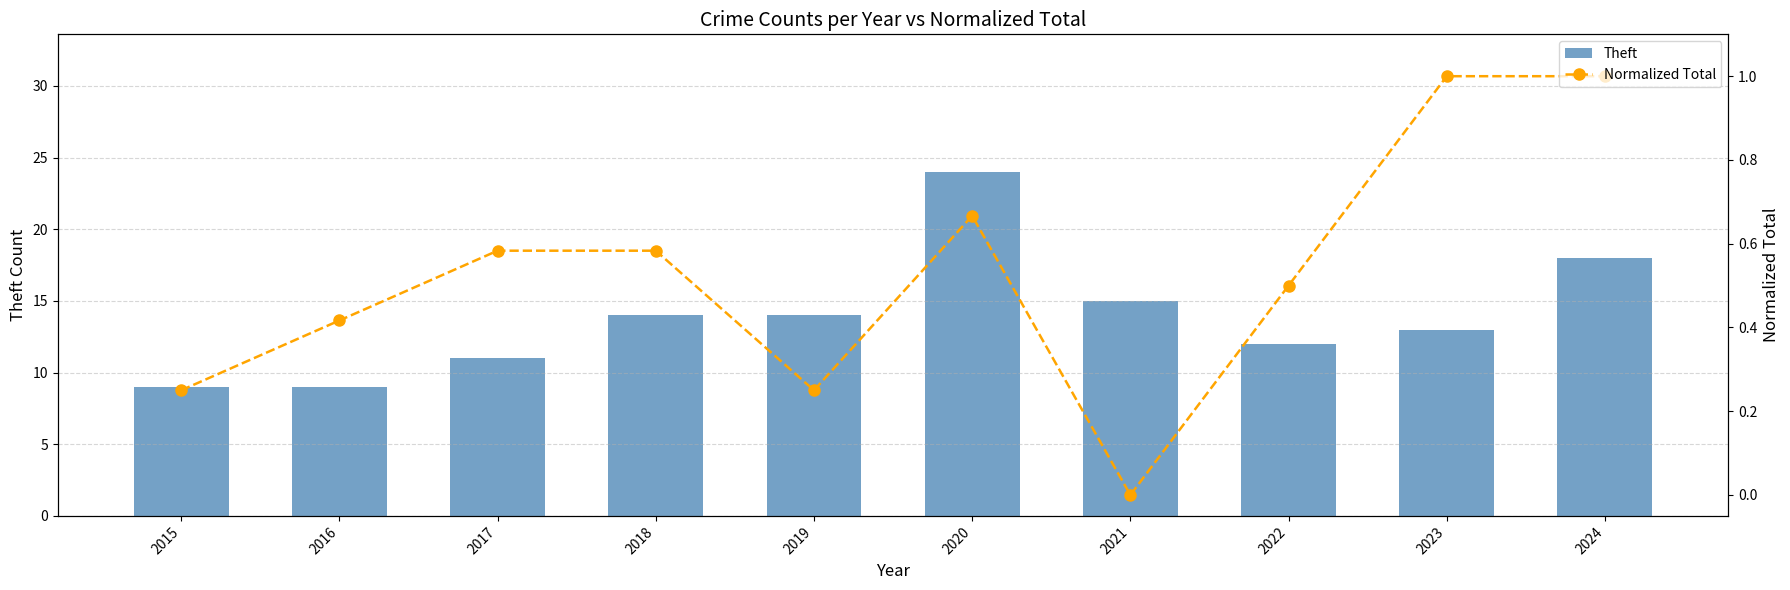

True or false: Normalized Total has more than 0 interior local peaks.

True